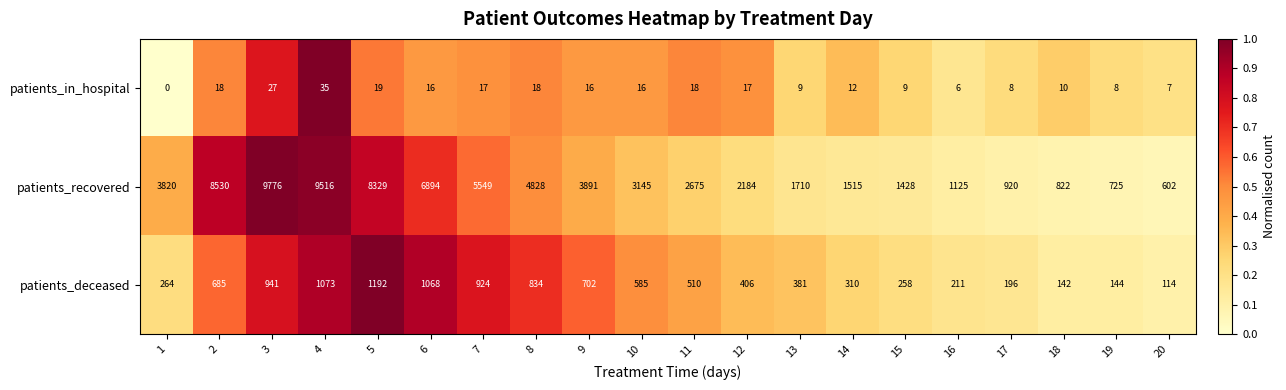

At 12, list the series in order from smallest to largest.

patients_in_hospital, patients_deceased, patients_recovered